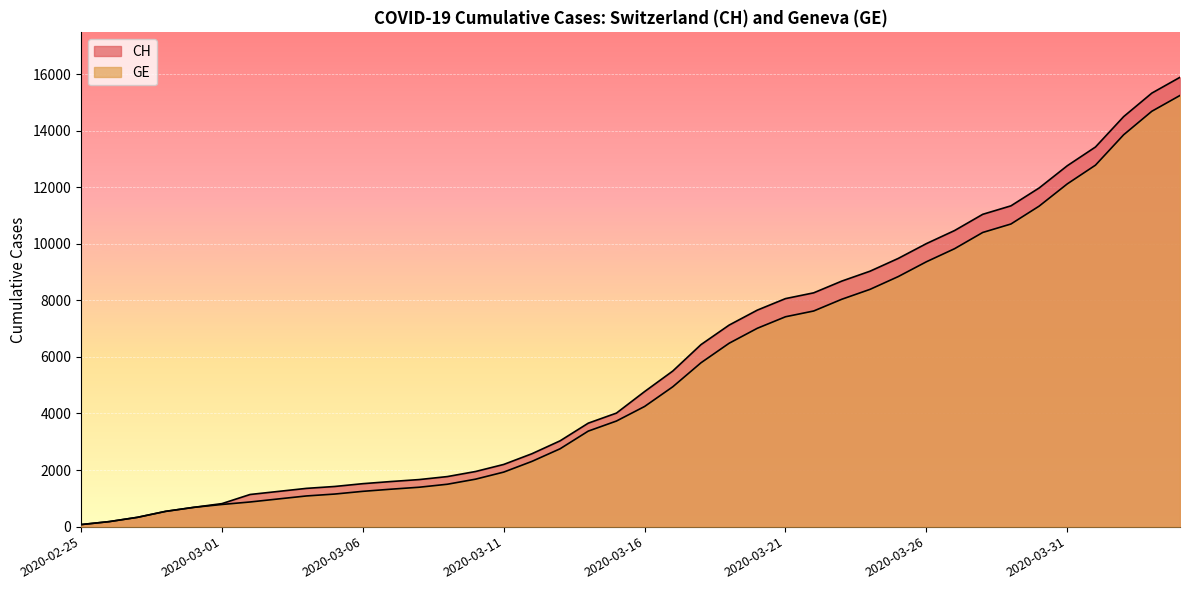

What is the spread (max minus min) of values at 2020-04-01?

642